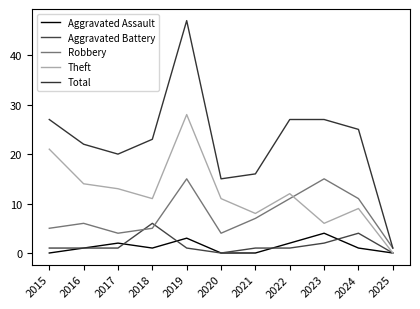

How many lines are shown in the chart?

5